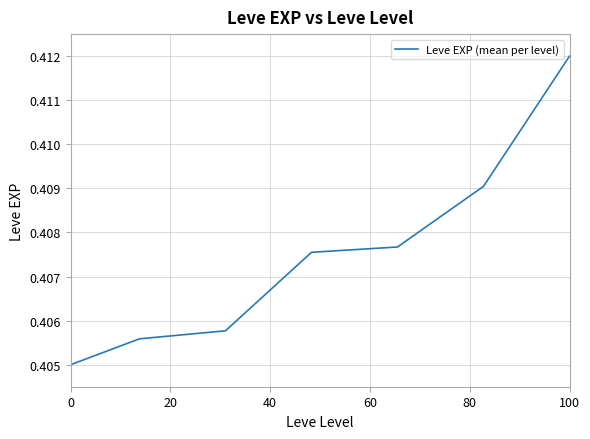

What is the sum of all values?

2.9